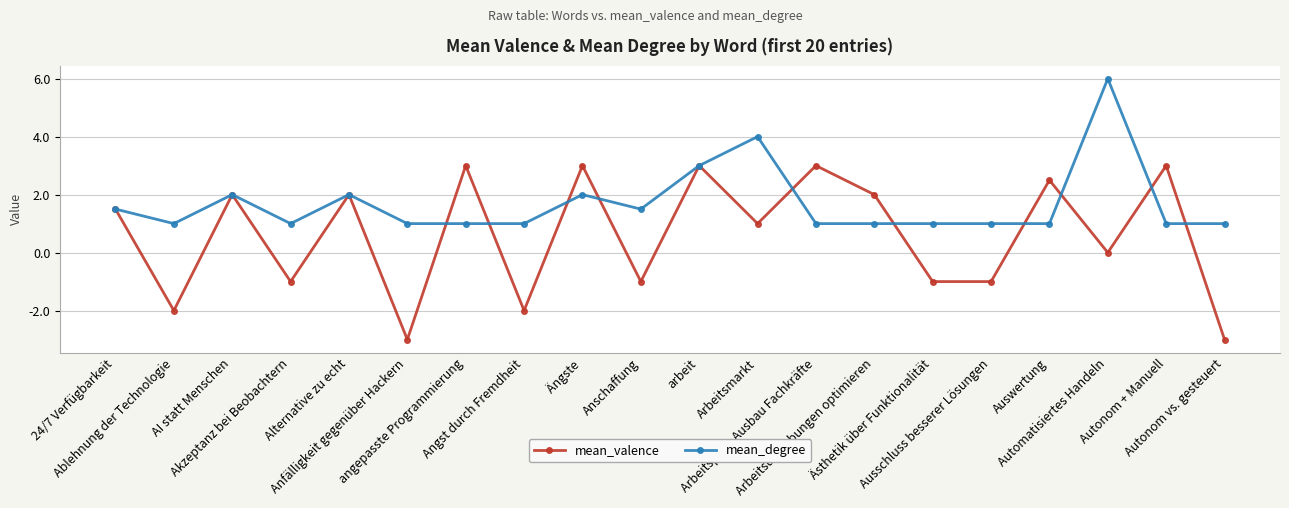

List the series in order of their peak value, highest first.

mean_degree, mean_valence